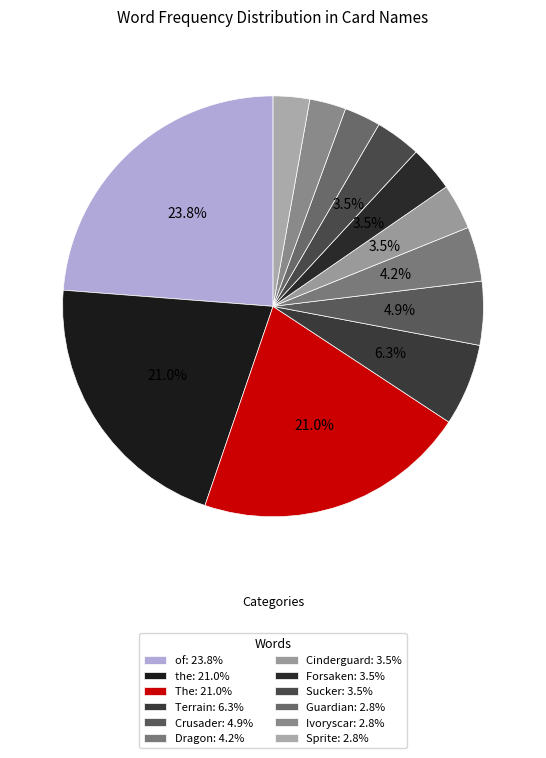

True or false: Ivoryscar accounts for 13% of the total.

False